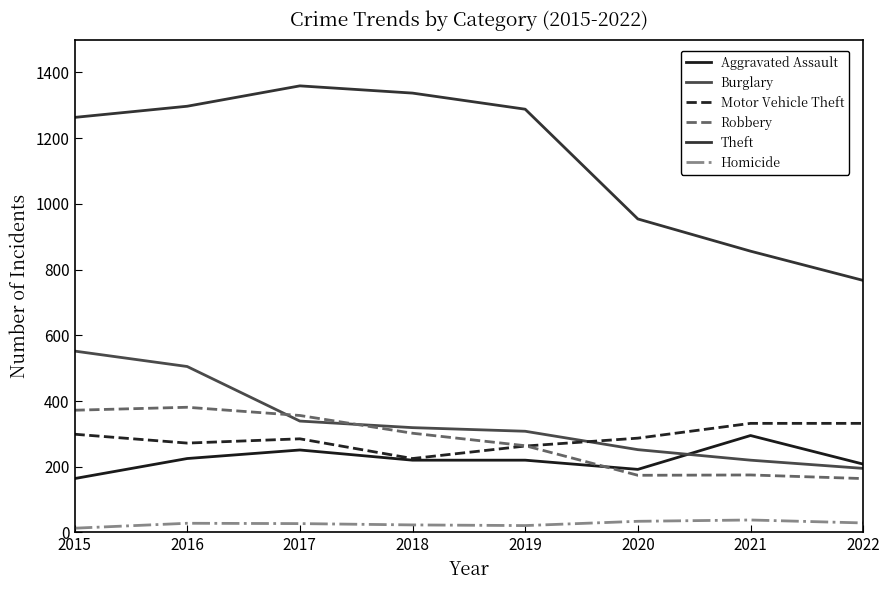

True or false: Burglary has more than 2 points higher than both neighbors.

False